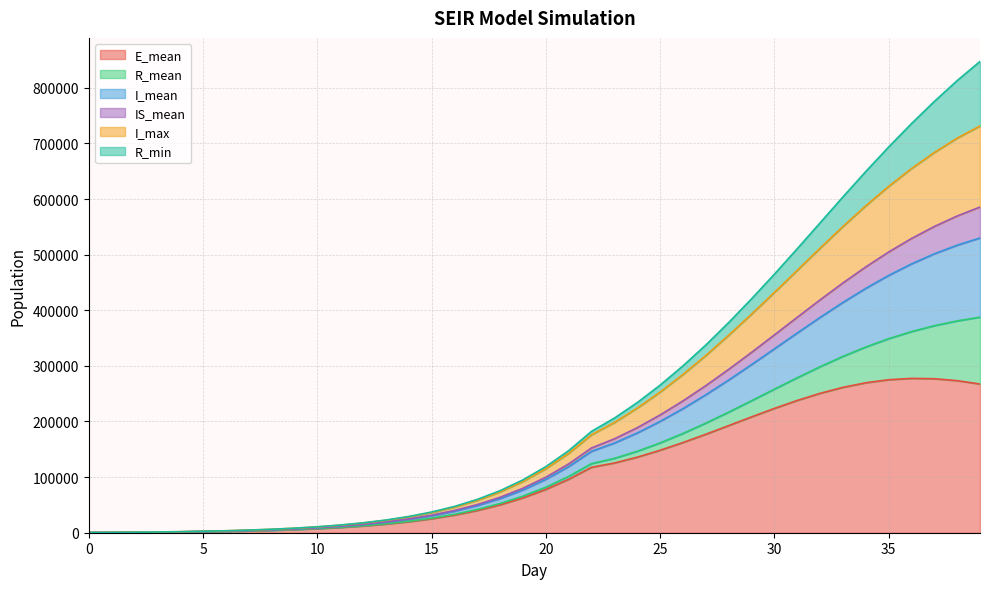

What is the highest value of the E_mean series?

277503.0